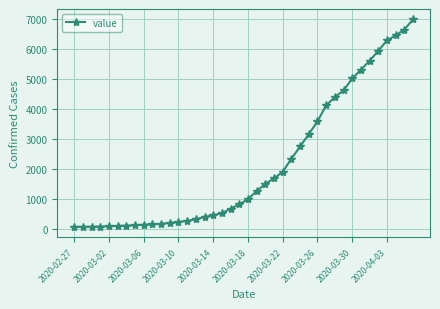

What is the maximum value shown in the chart?

7003